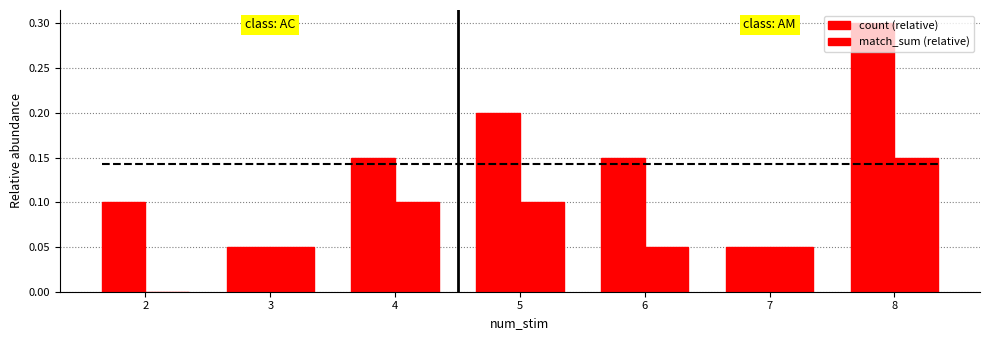

What are all the series names shown in the legend?

count (relative), match_sum (relative)